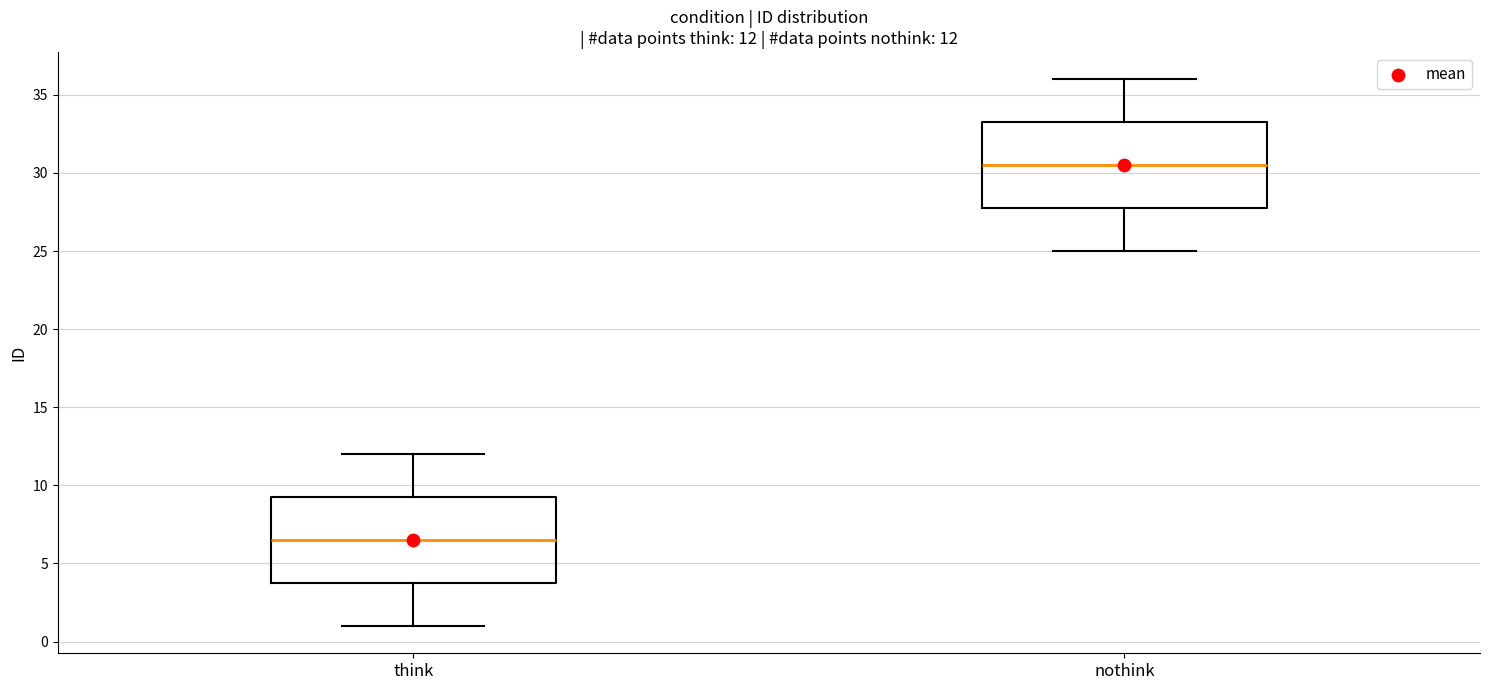

Which box's median line is the highest?

nothink